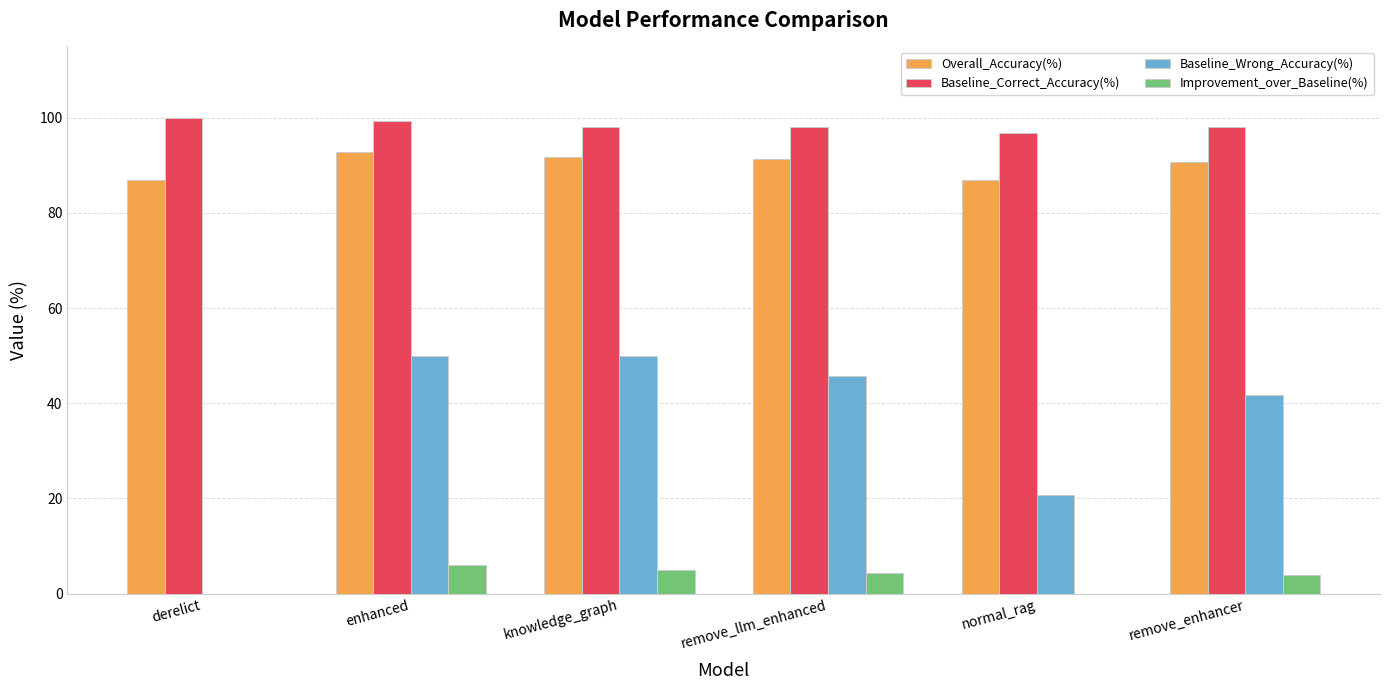

Is the value of Improvement_over_Baseline(%) at derelict greater than the value of Baseline_Correct_Accuracy(%) at remove_enhancer?

No